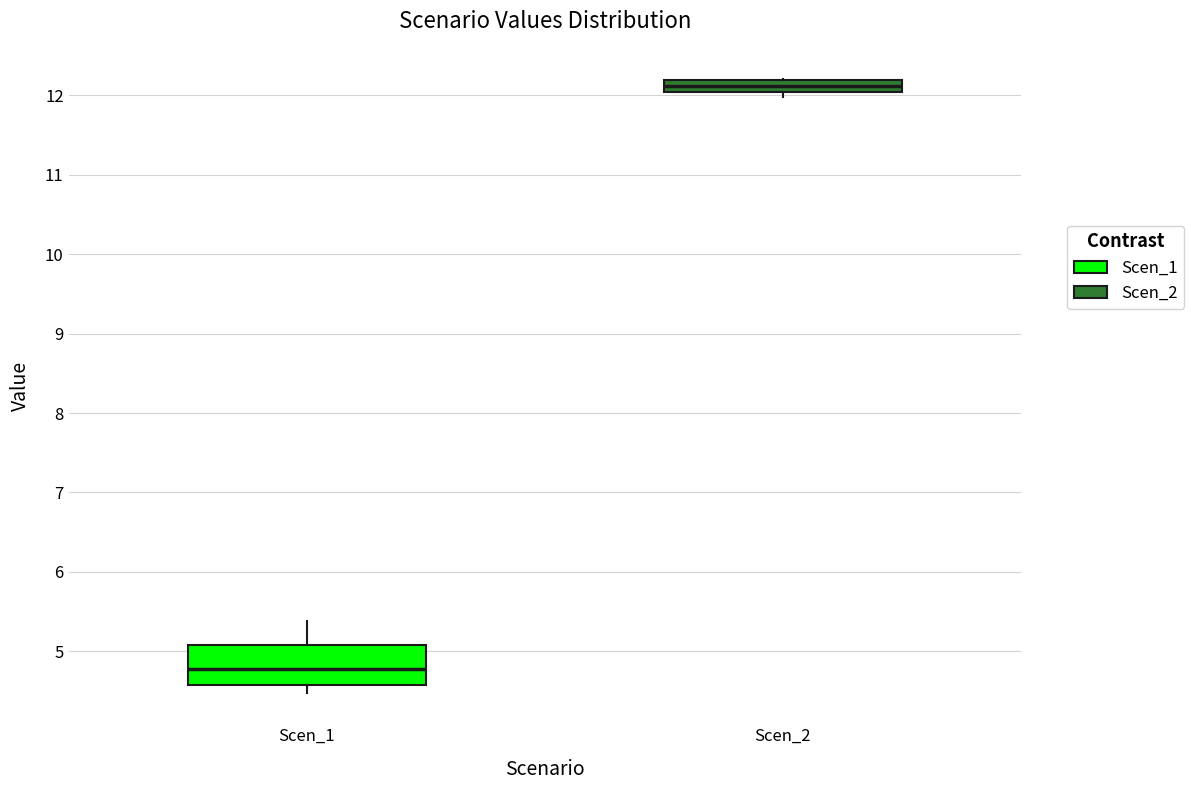

Where does the median line of the box for Scen_1 sit on the y-axis? The values are not printed on the chart, so give them approximately, as read against the axis.

4.8